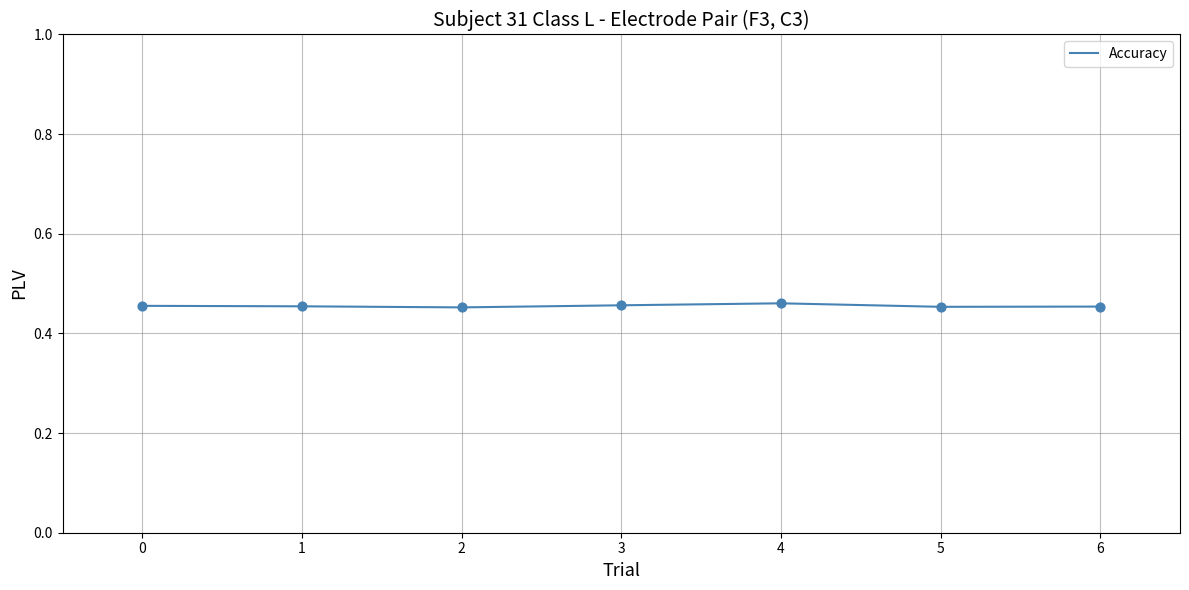

How many values are between 0 and 1?

7